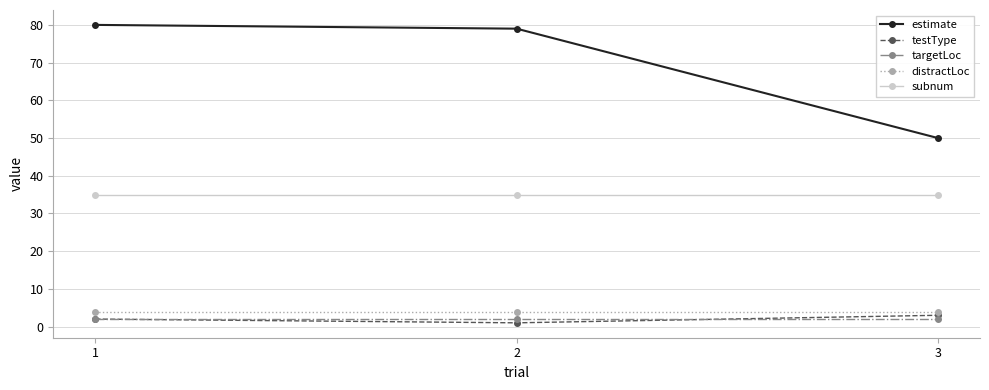

Reading left to right, list all the values displayed in this chart.

estimate: 1=80	2=79	3=50
testType: 1=2	2=1	3=3
targetLoc: 1=2	2=2	3=2
distractLoc: 1=4	2=4	3=4
subnum: 1=35	2=35	3=35